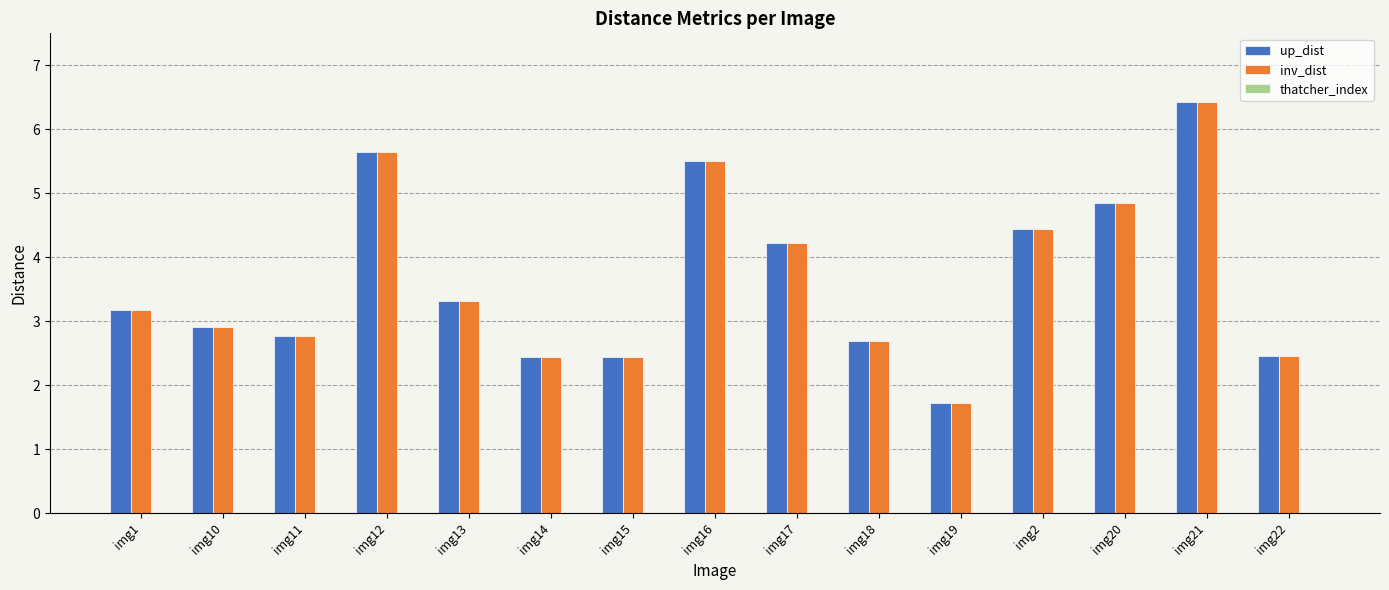

Count the number of data series in this chart.

2